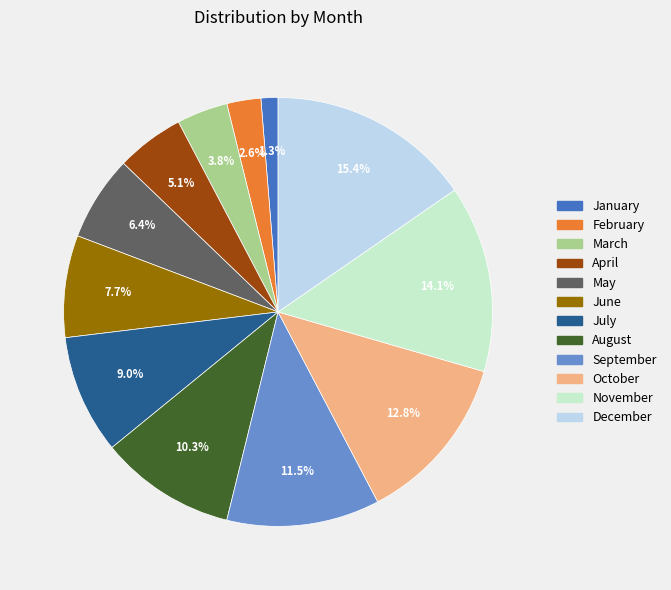

Does any single category account for the majority?

No